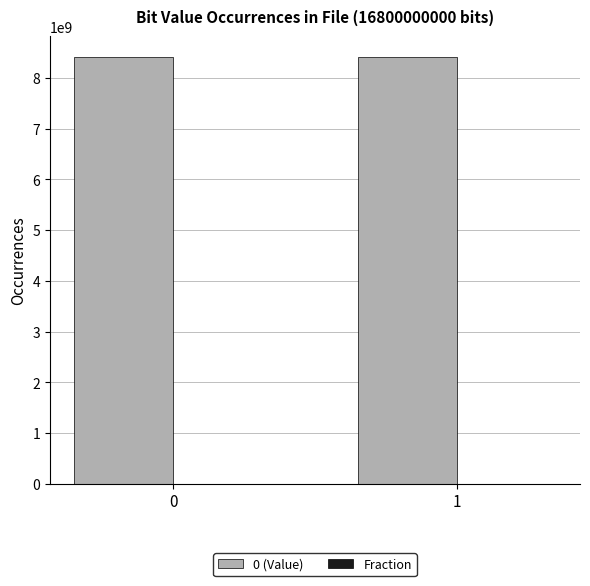

The value of 0 (Value) at 1 is 8399338513.0. True or false?

True